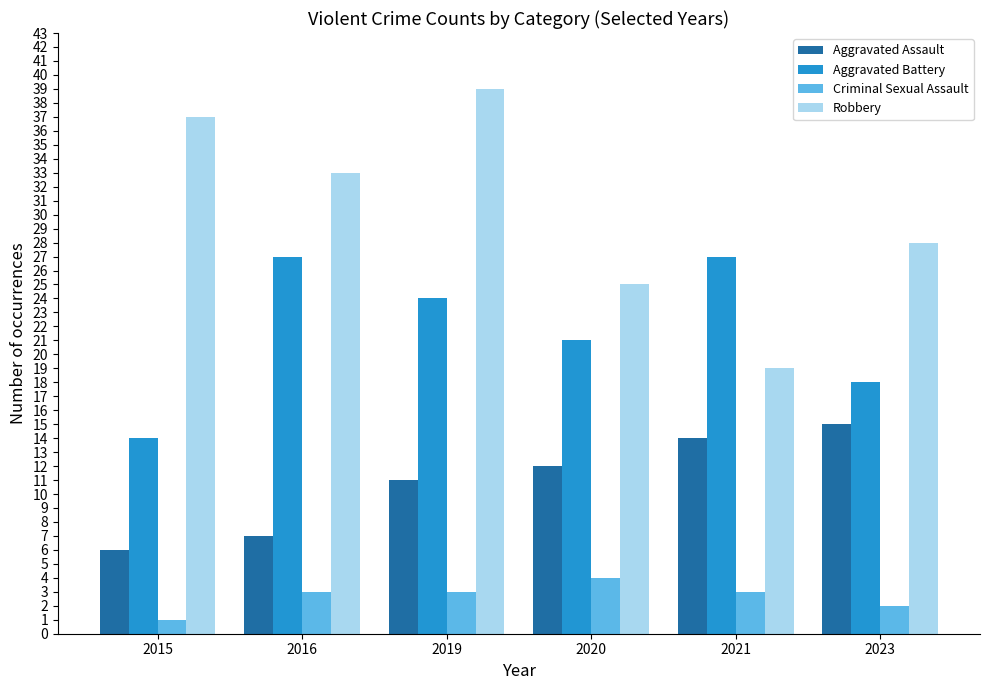

The Criminal Sexual Assault series shows 3 at 2016. True or false?

True